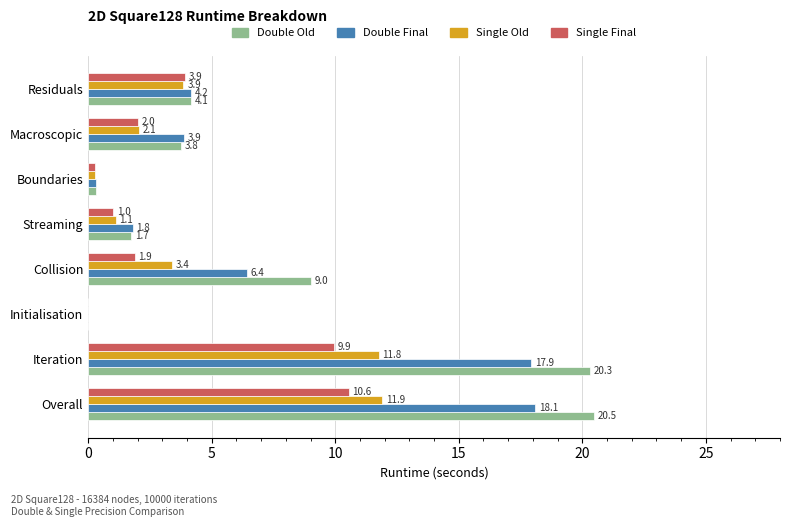

At which category does the chart reach its peak across all series?

Overall